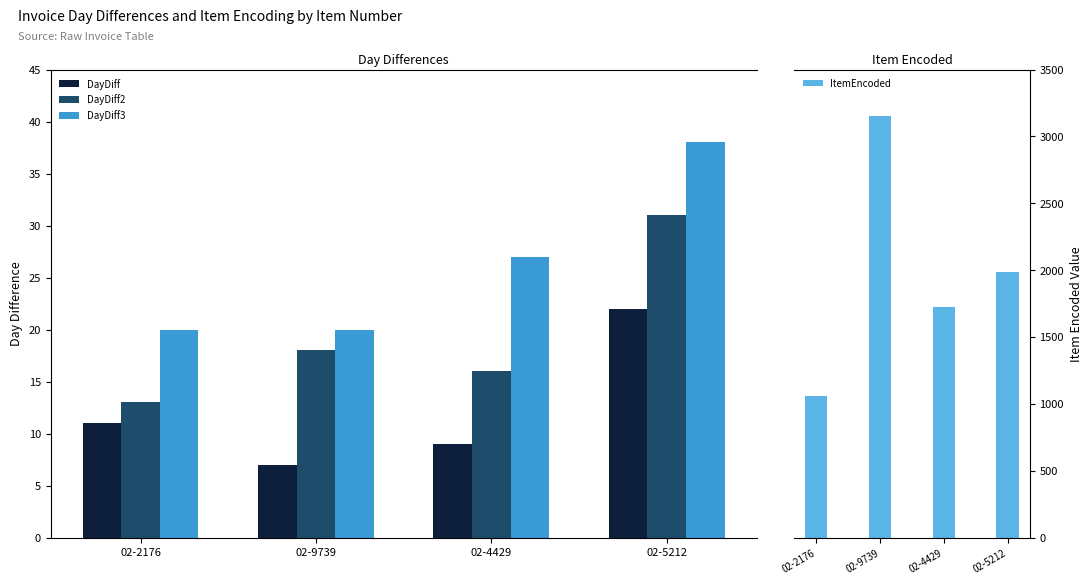

What is the value of the DayDiff2 bar at the 1st from the left?

13